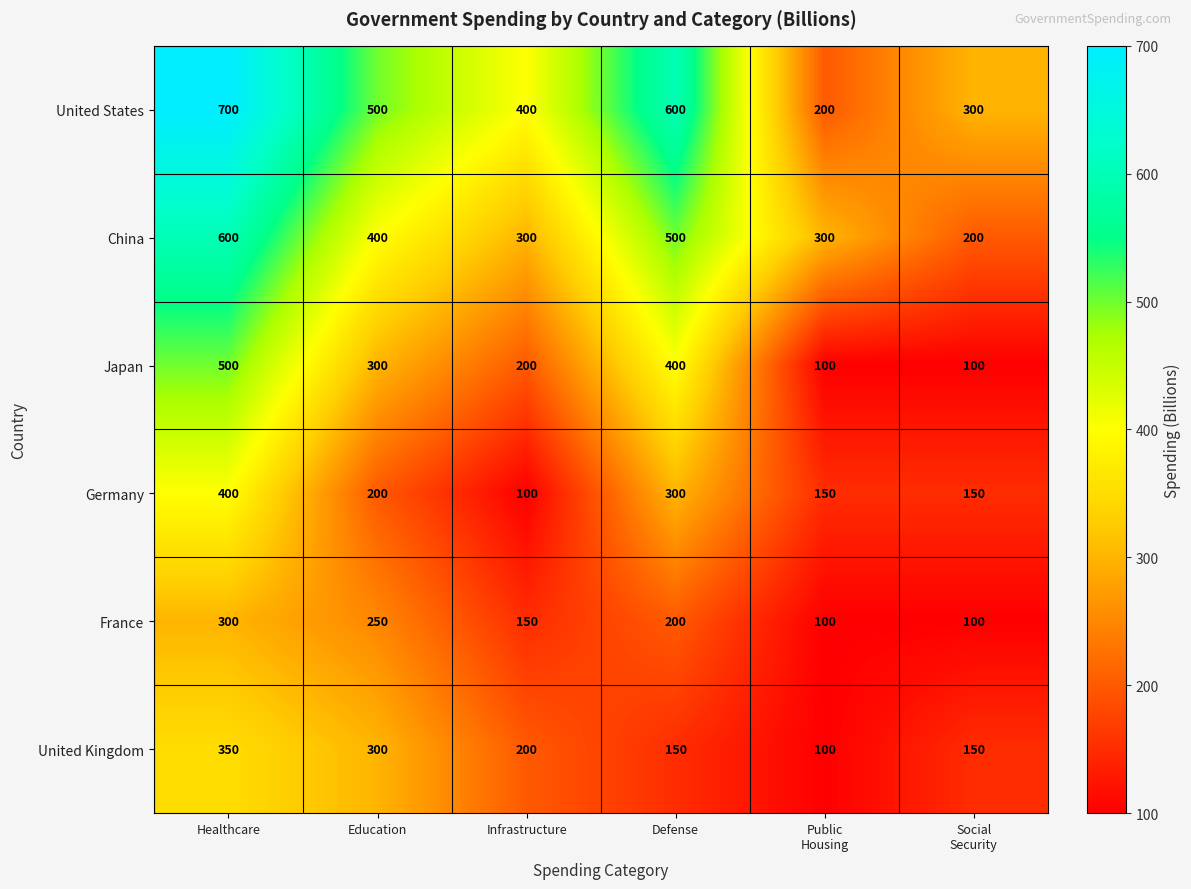

Rank the series by their maximum value, from lowest to highest.

France, United Kingdom, Germany, Japan, China, United States